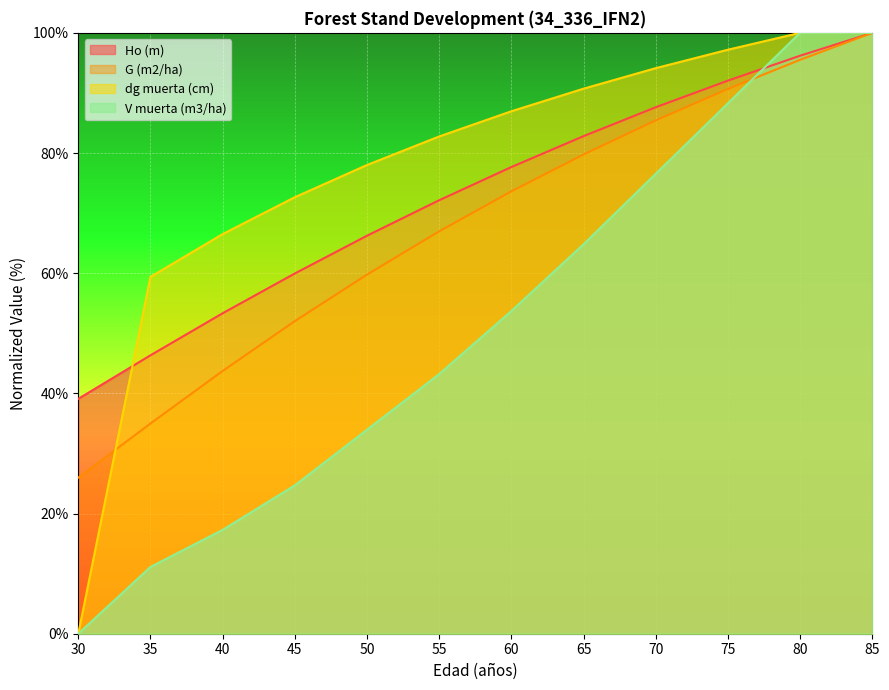

What is the approximate value of V muerta (m3/ha) at 60?

53.7